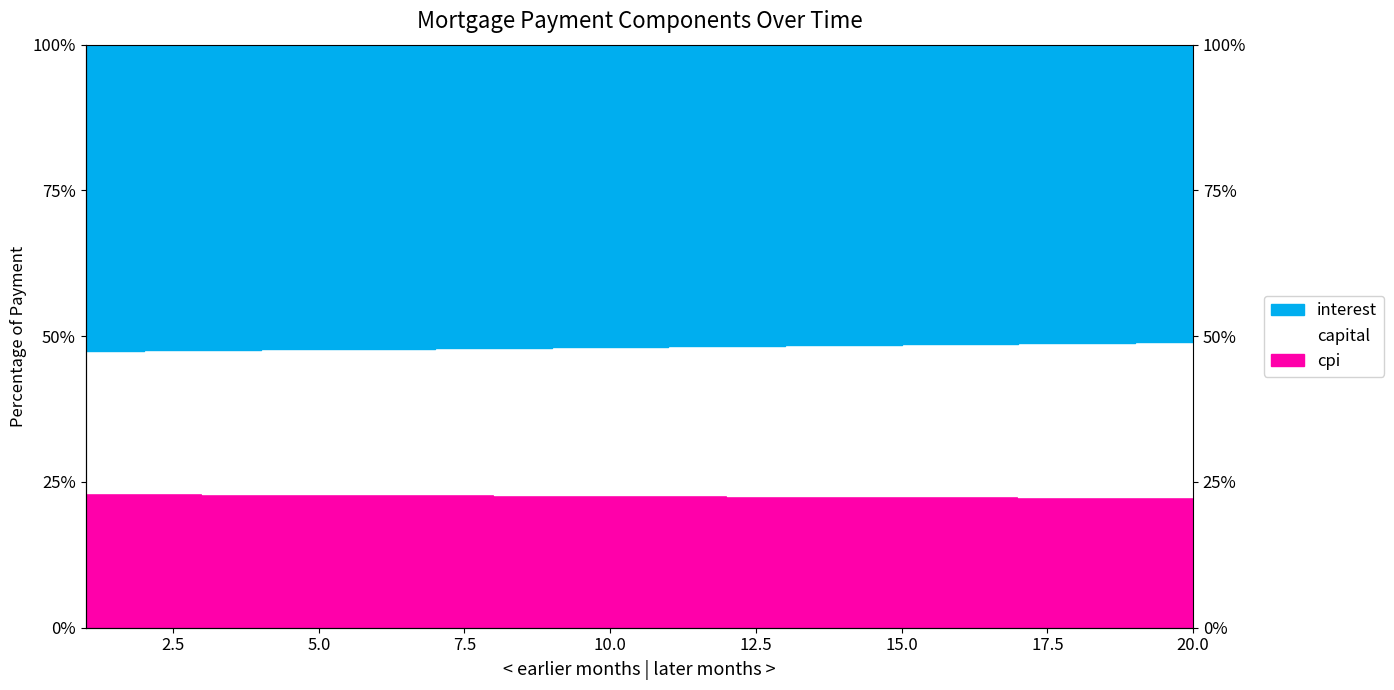

Count the number of categories in the chart.

20